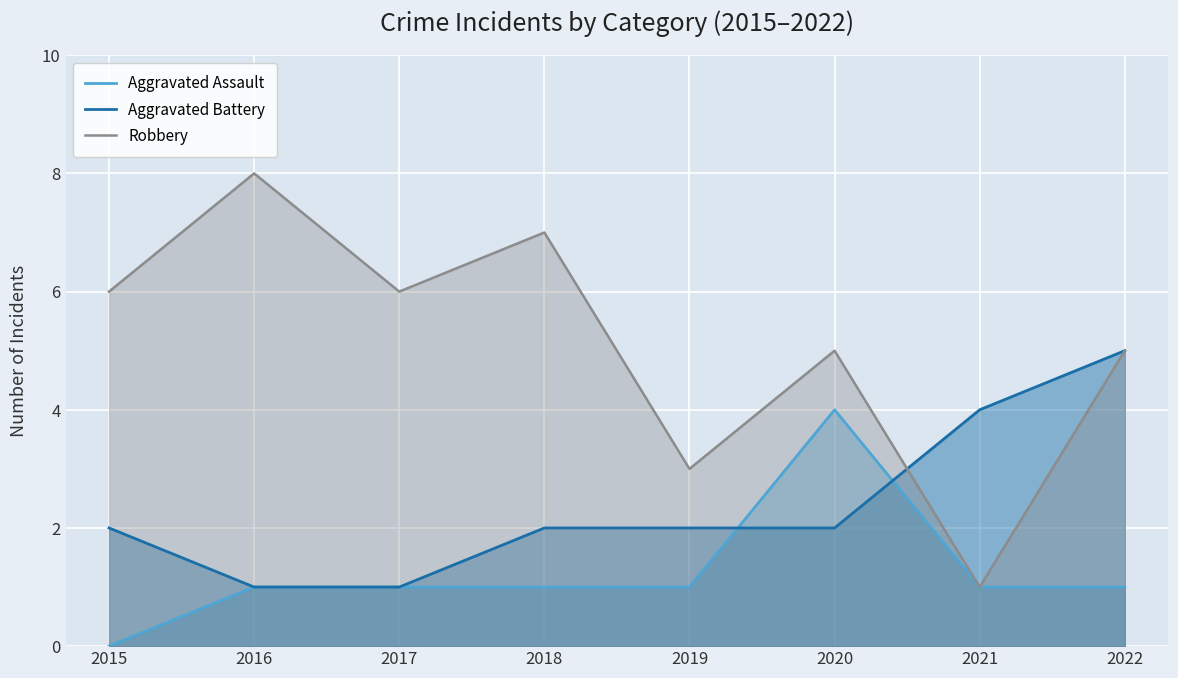

What is the sum of the Aggravated Assault values at 2021 and 2015?

1